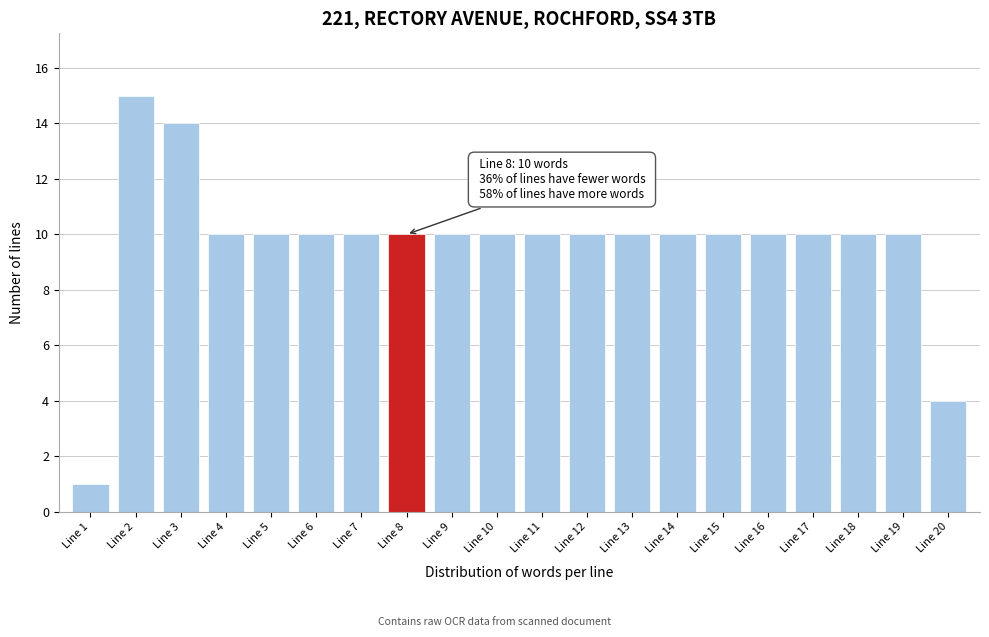

Reading left to right, transcribe all the data shown in this chart.

1	15	14	10	10	10	10	10	10	10	10	10	10	10	10	10	10	10	10	4